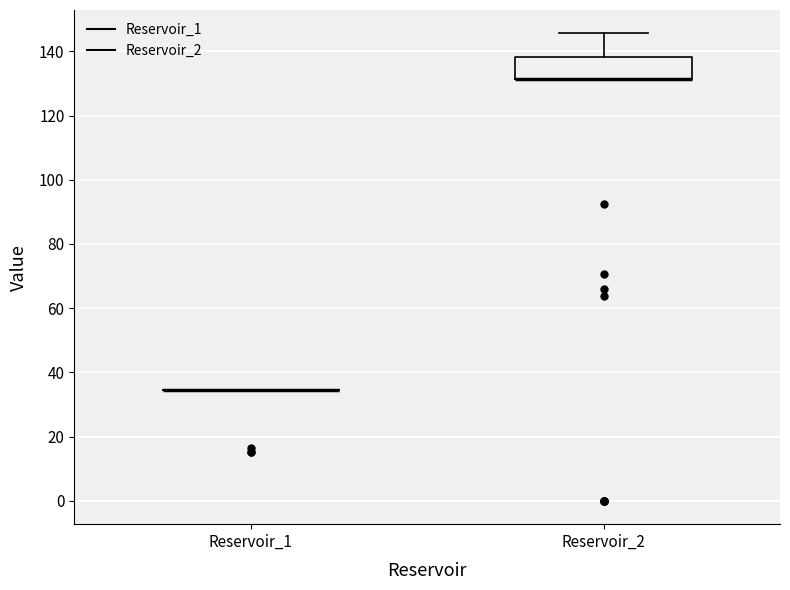

Which box is the tallest, from its lower edge to its upper edge?

Reservoir_2